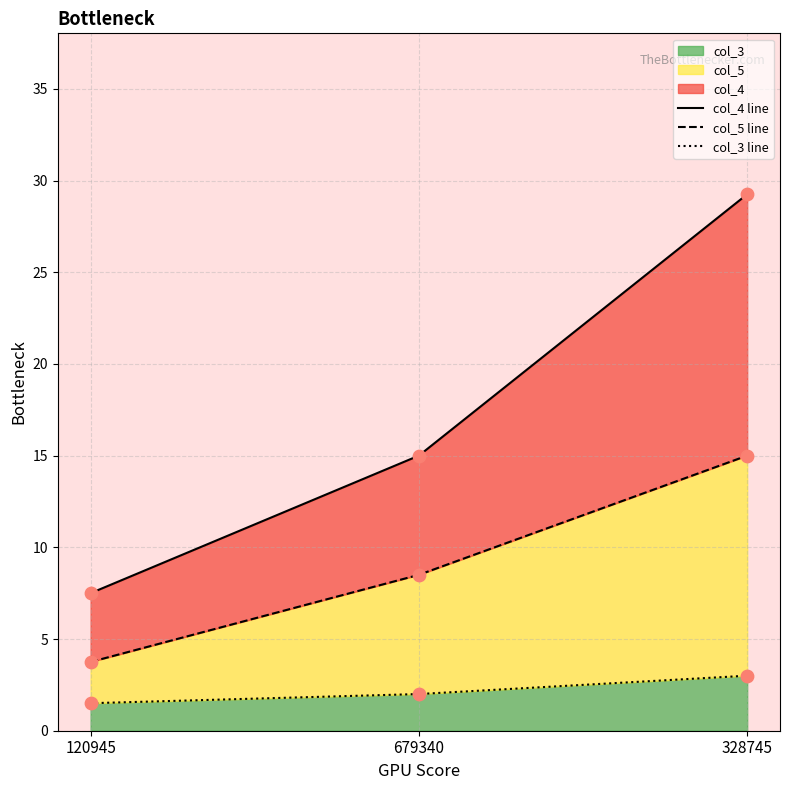

True or false: col_3 has a value of 2.0 at 679340.

True